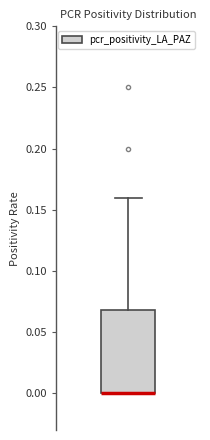

Transcribe this box plot: give where the median line is, the range the box spans, and where the two whiskers end, as read against the y-axis. The values are not printed on the chart, so give them approximately, as read against the axis.

median 0.00 (drawn on the box's lower edge), box 0.00 to 0.07, whiskers 0.00 to 0.16